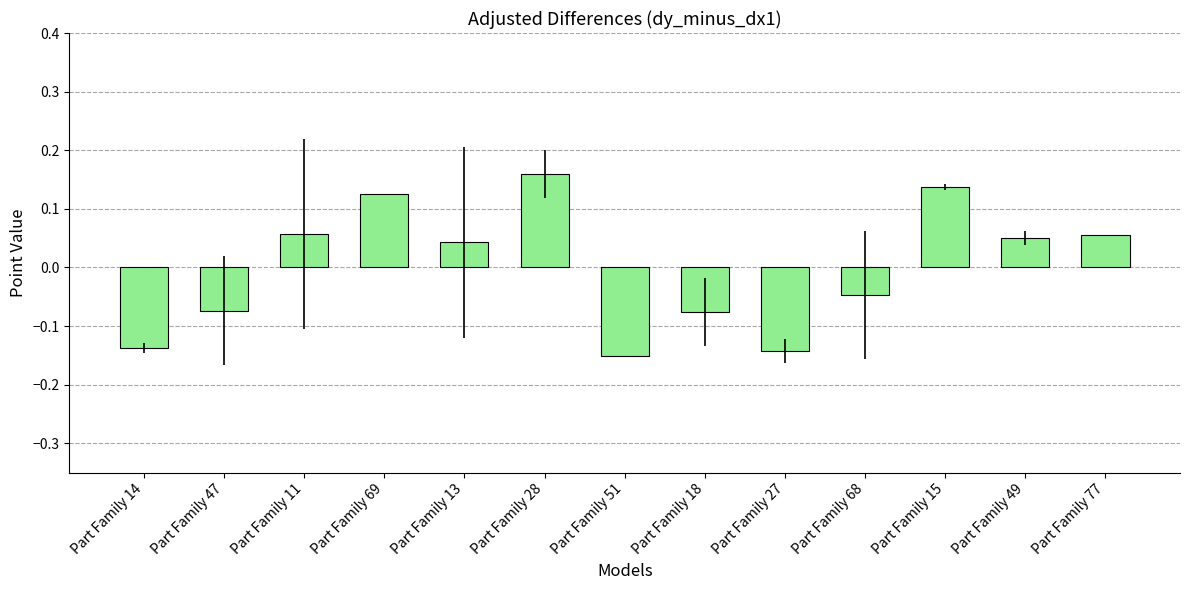

How many negative values are there?

6